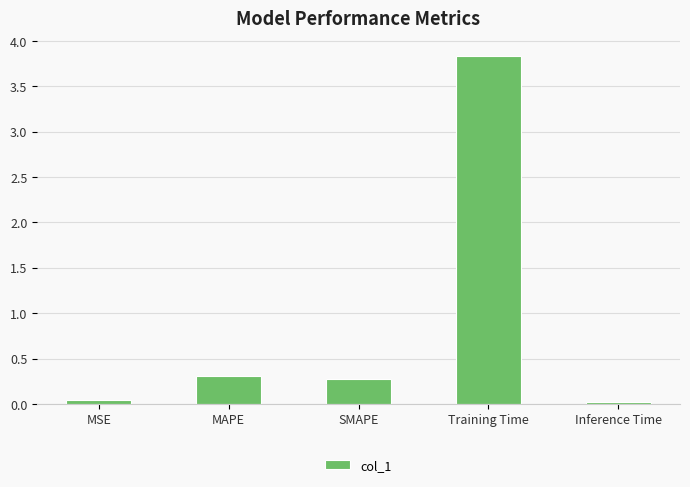

What is the difference between the second highest and minimum values?

0.3